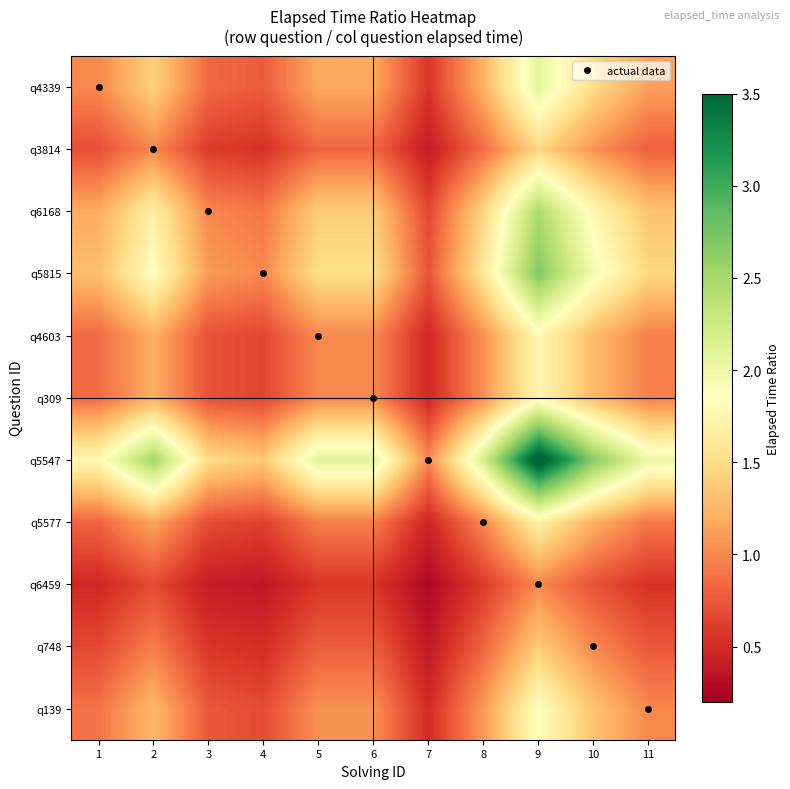

Between 3 and 5, which series saw the biggest shift?

q5547